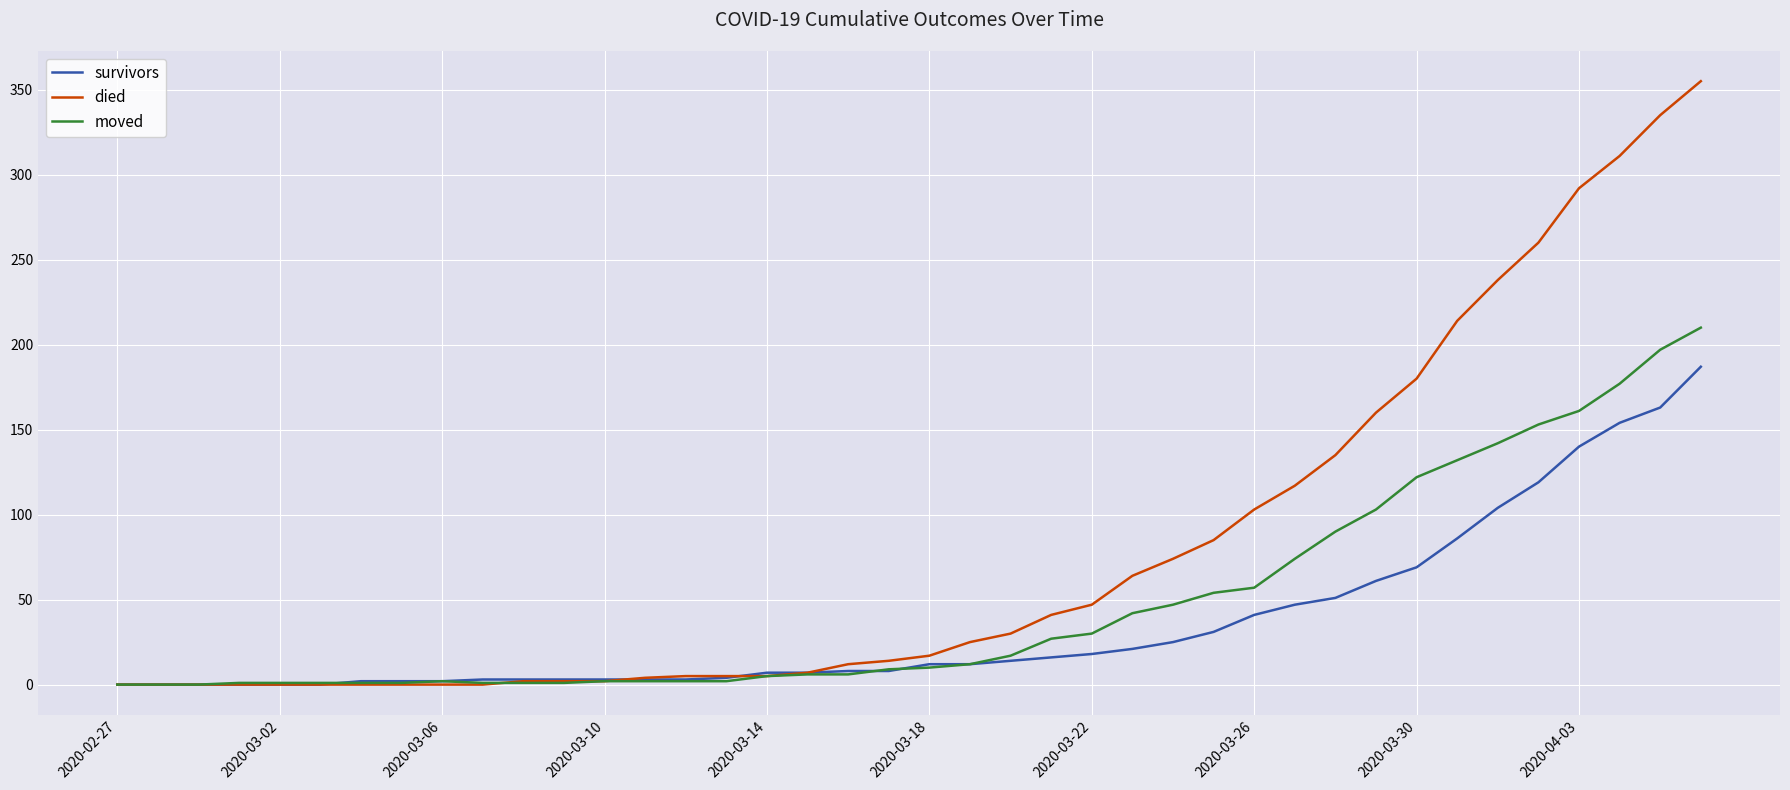

Which series has the widest spread of values?

died